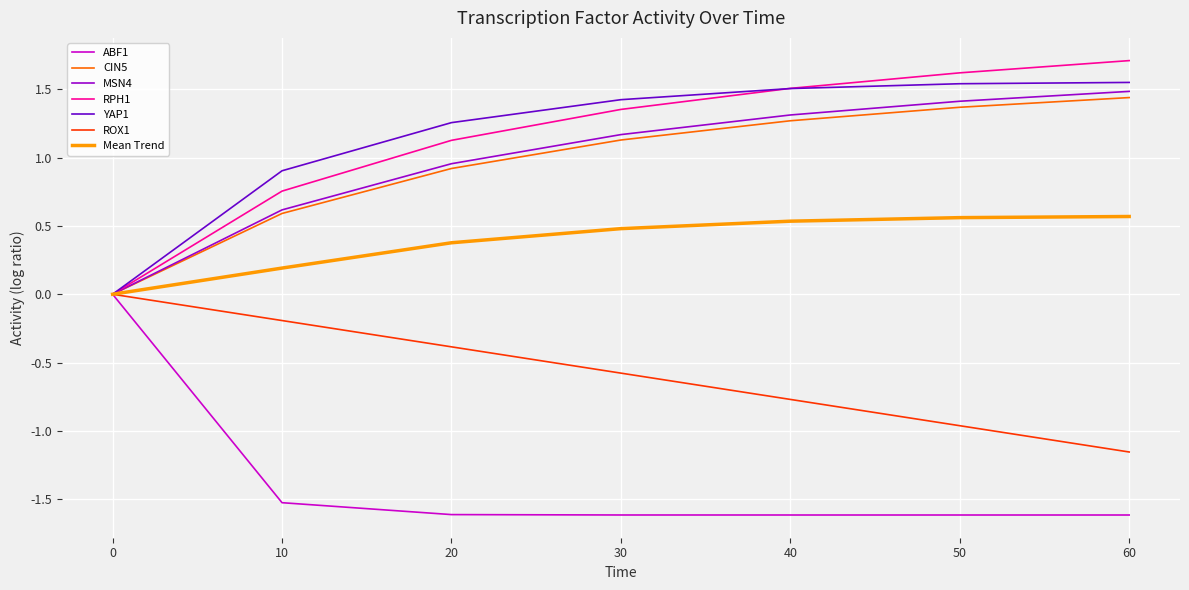

What is the approximate value of YAP1 at 10?

0.9